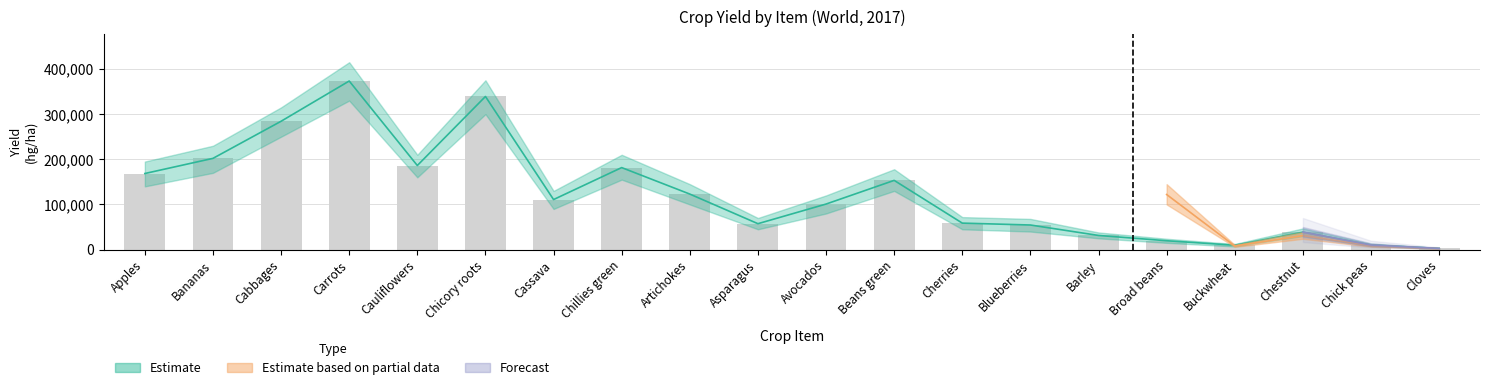

The value at Cabbages is 284246. True or false?

True